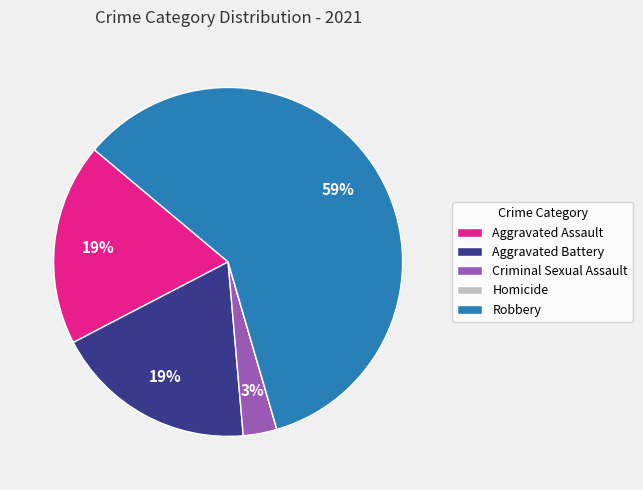

What is the ratio of the value at Aggravated Assault to the value at Aggravated Battery?

1.0